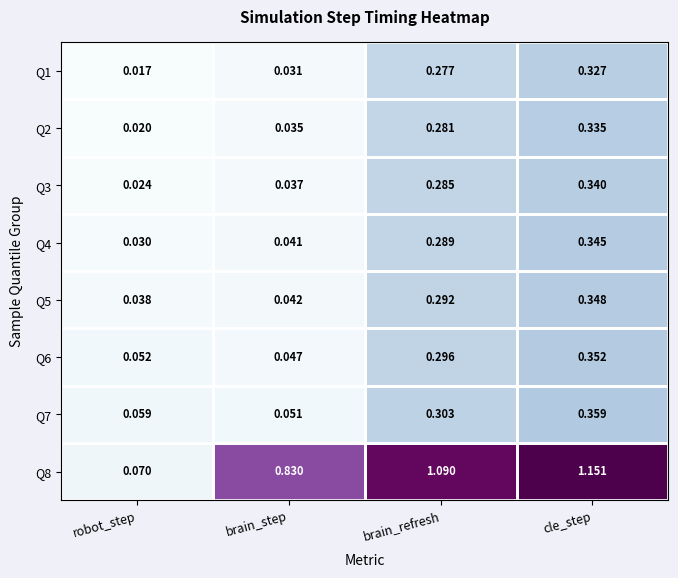

At which label is Q5 closest to 0?

robot_step